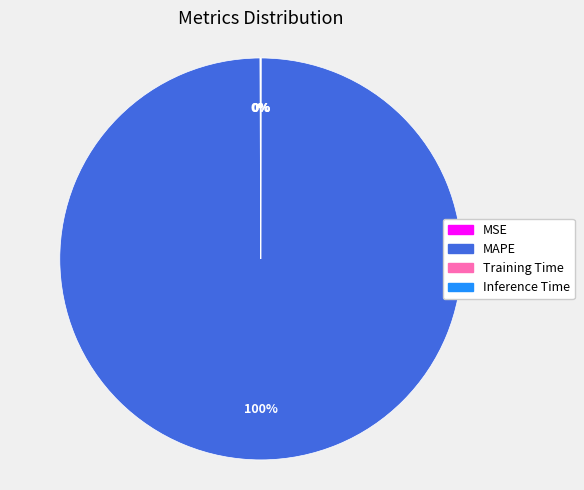

Which slice is the largest?

MAPE